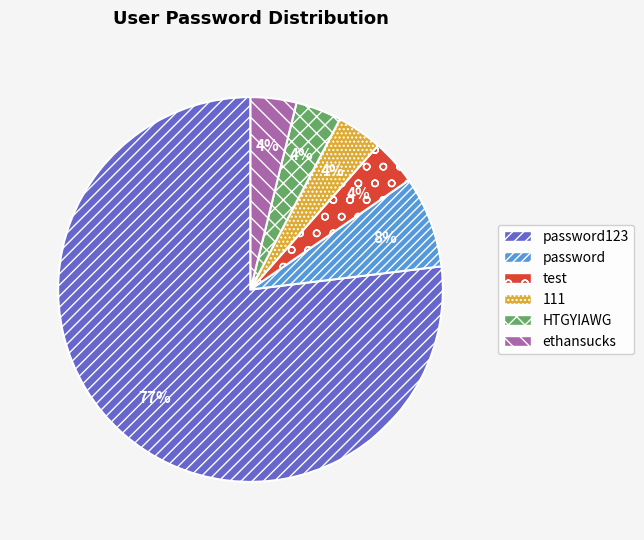

How many segments does this pie chart have?

6